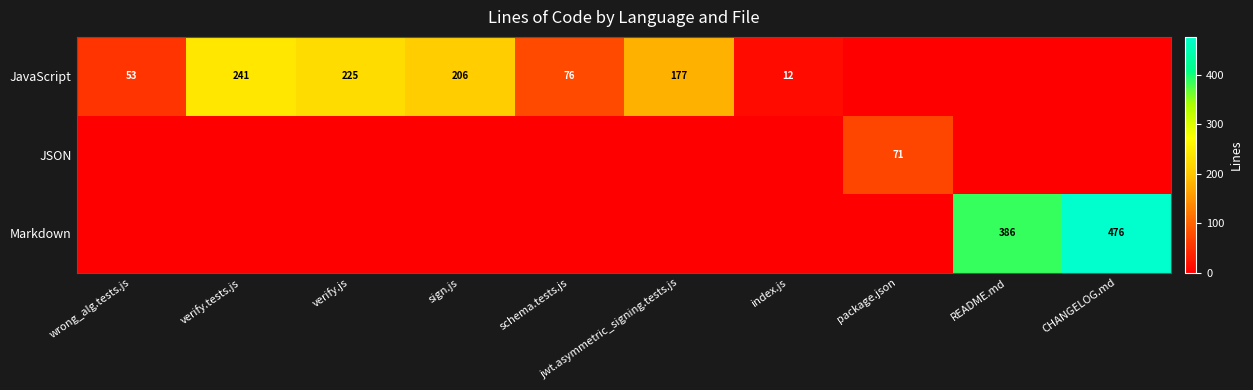

True or false: JSON has a value of 71 at package.json.

True